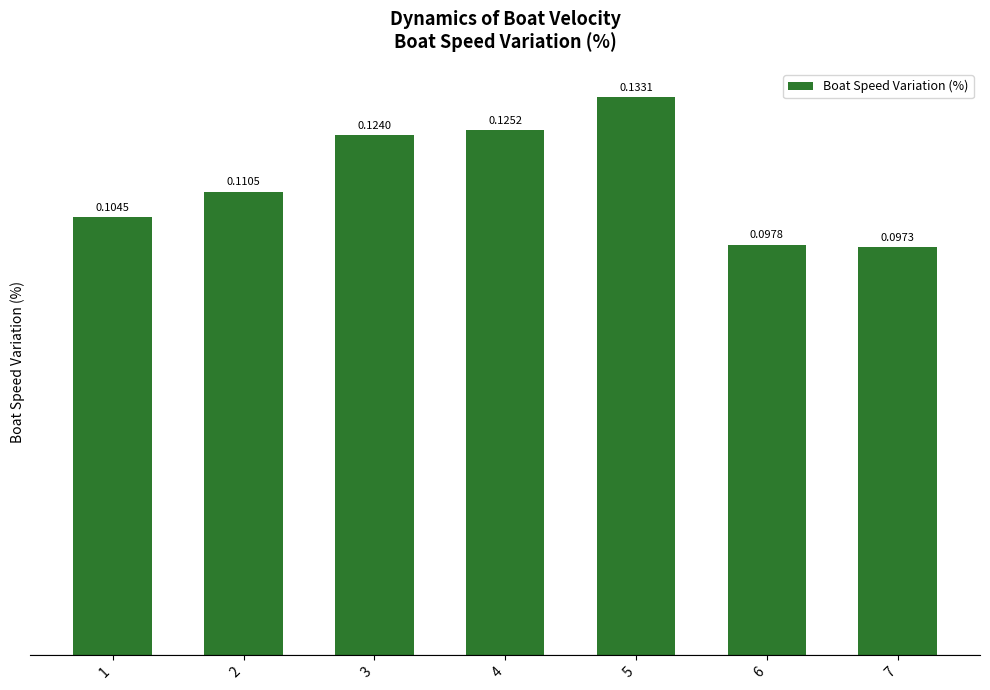

Rank the categories by value from highest to lowest.

5, 4, 3, 2, 1, 6, 7